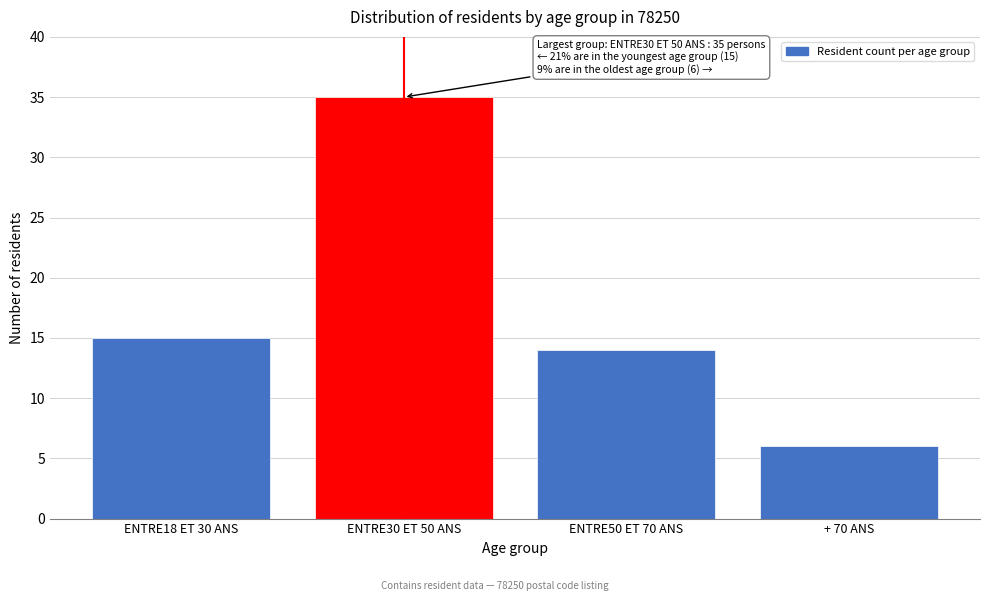

Reading right to left, extract all data points from this chart.

+ 70 ANS=6	ENTRE50 ET 70 ANS=14	ENTRE30 ET 50 ANS=35	ENTRE18 ET 30 ANS=15